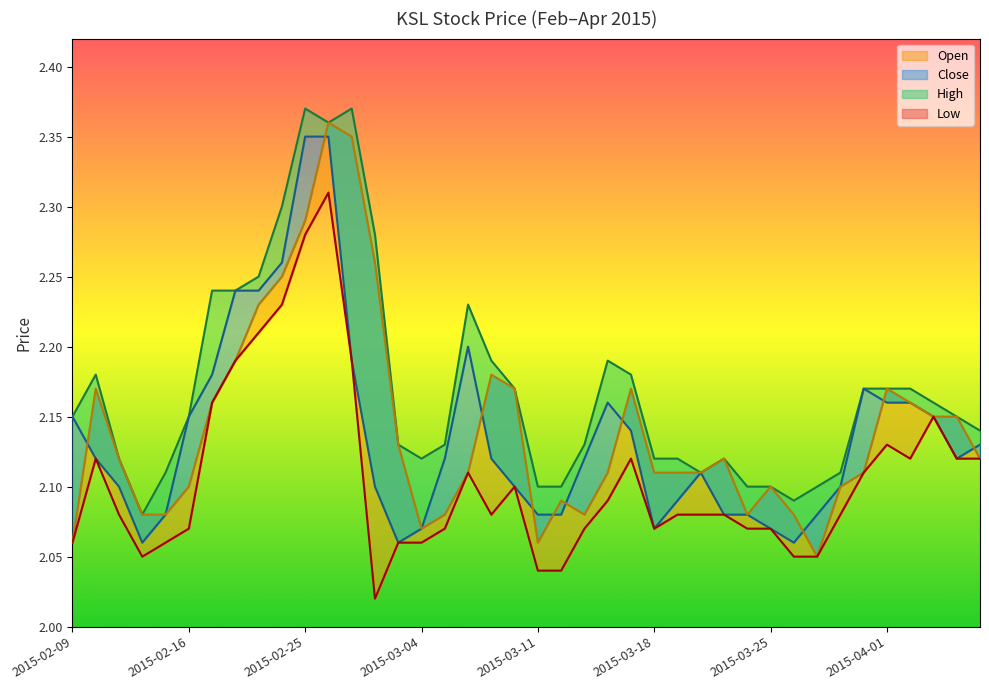

True or false: open has a value of 1.2 at 2015-02-24.

False